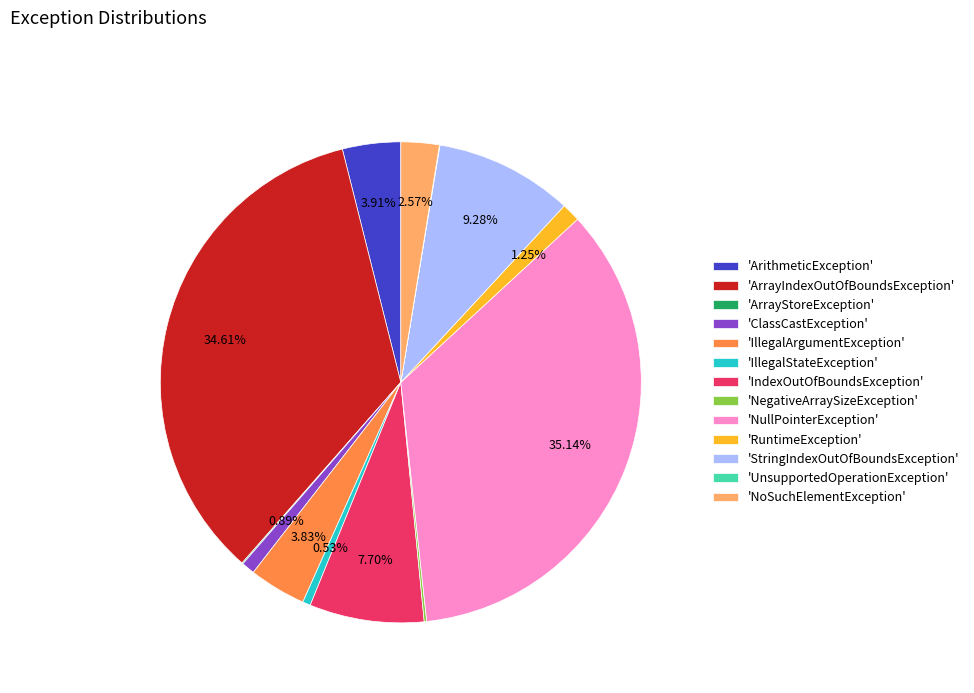

Is there a majority slice in this chart?

No